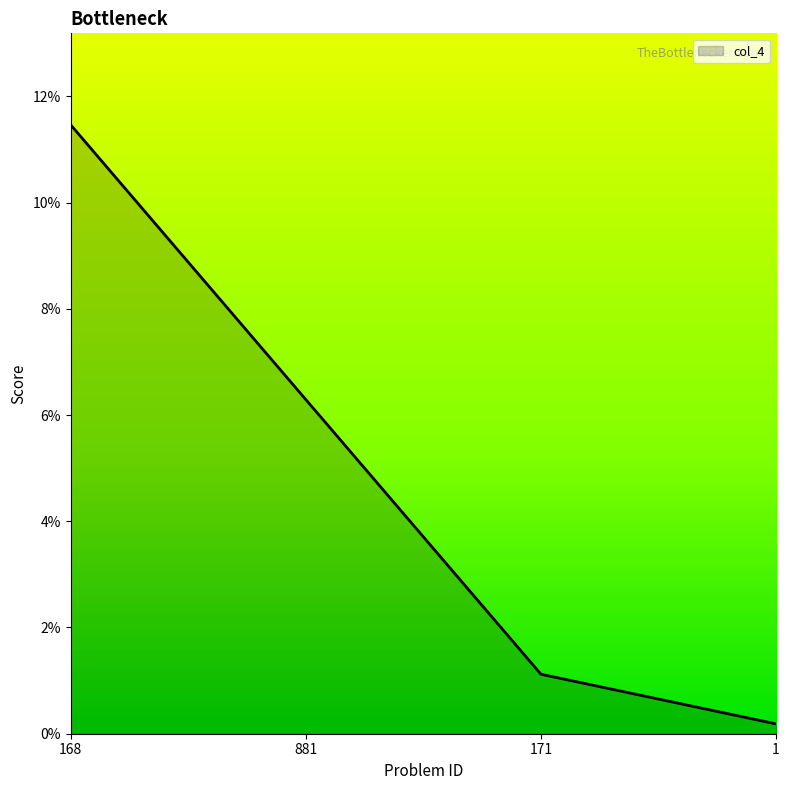

True or false: there are more than 2 points higher than both neighbors.

False